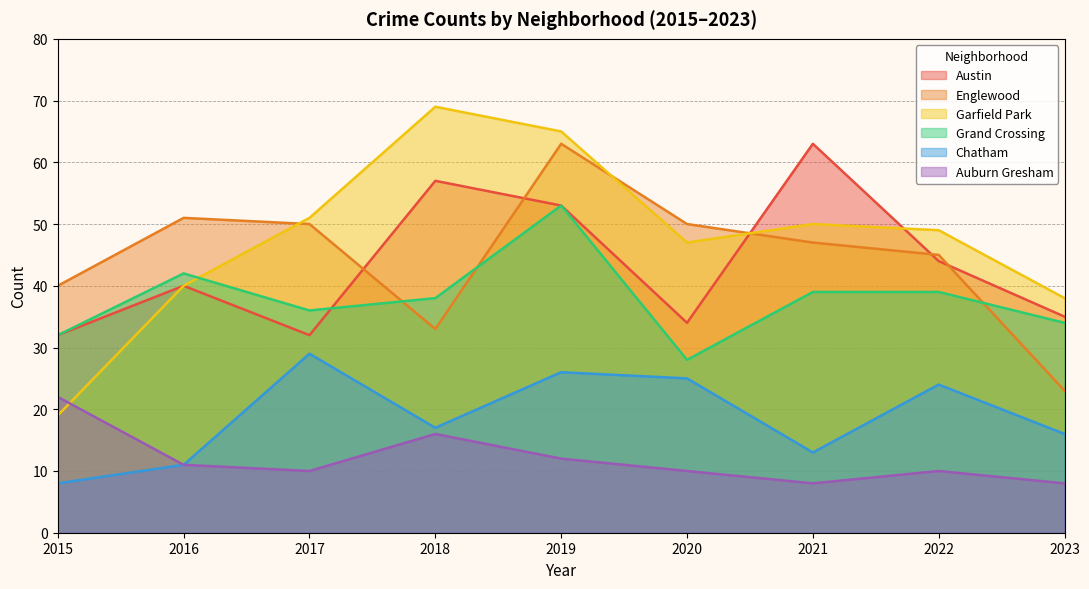

The Garfield Park series shows 49 at 2022. True or false?

True